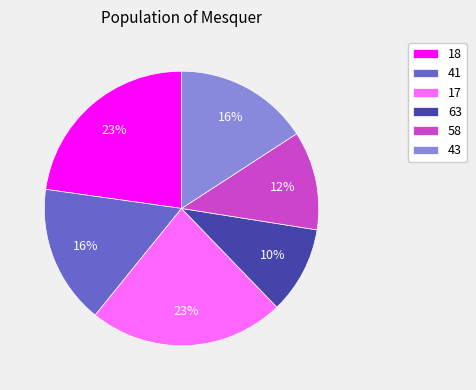

Is there a majority slice in this chart?

No